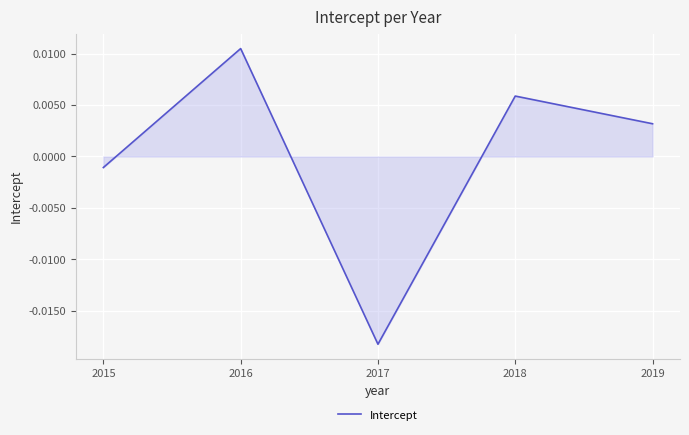

Which label corresponds to the largest value in the chart?

2016